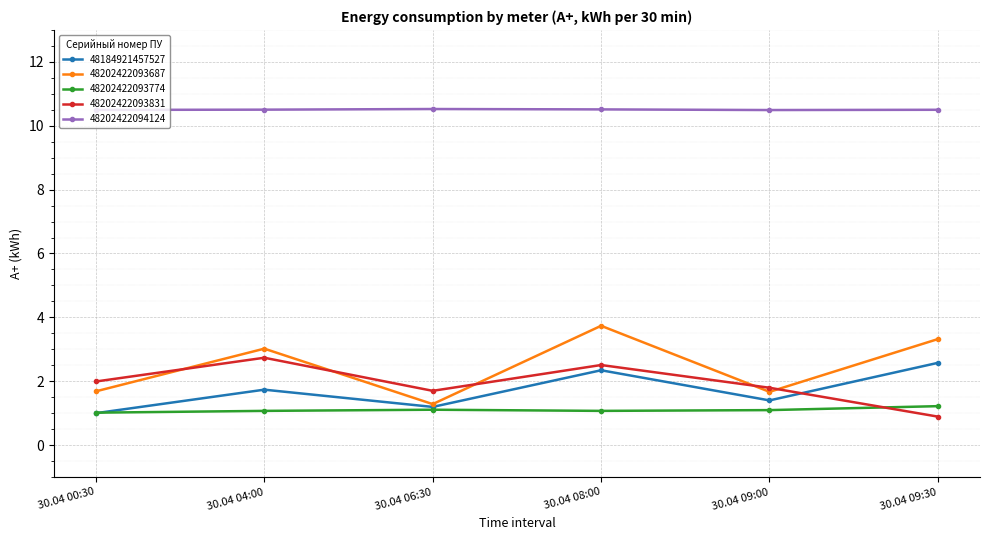

Read the 48184921457527 value at 30.04 04:00.

1.7